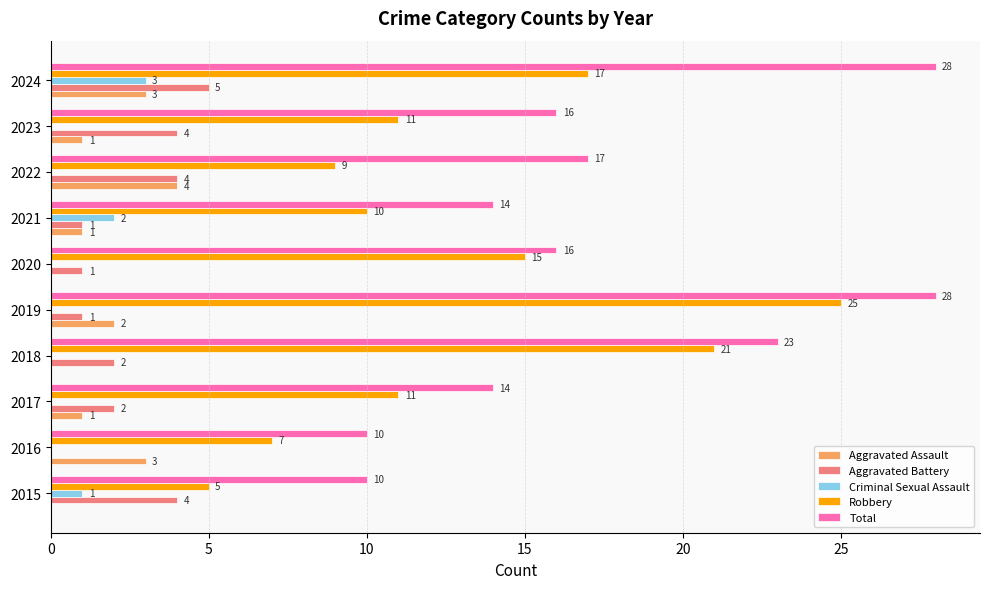

Is it true that Aggravated Battery equals 1 at 2017?

False